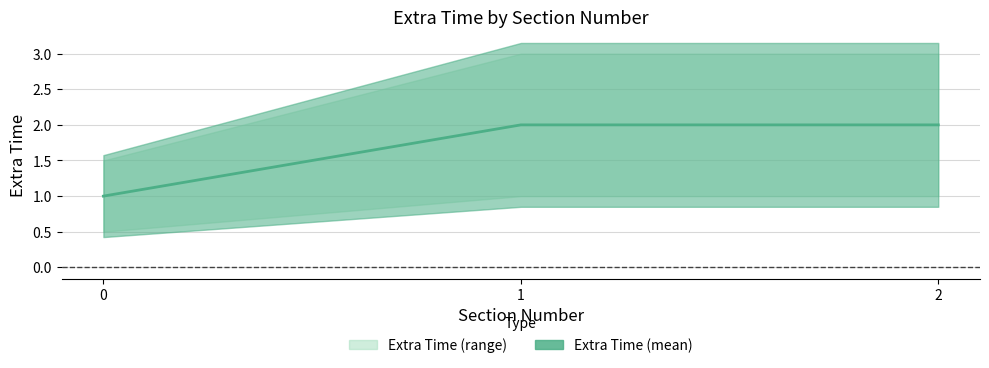

Is it true that the value at 0 is 1?

True